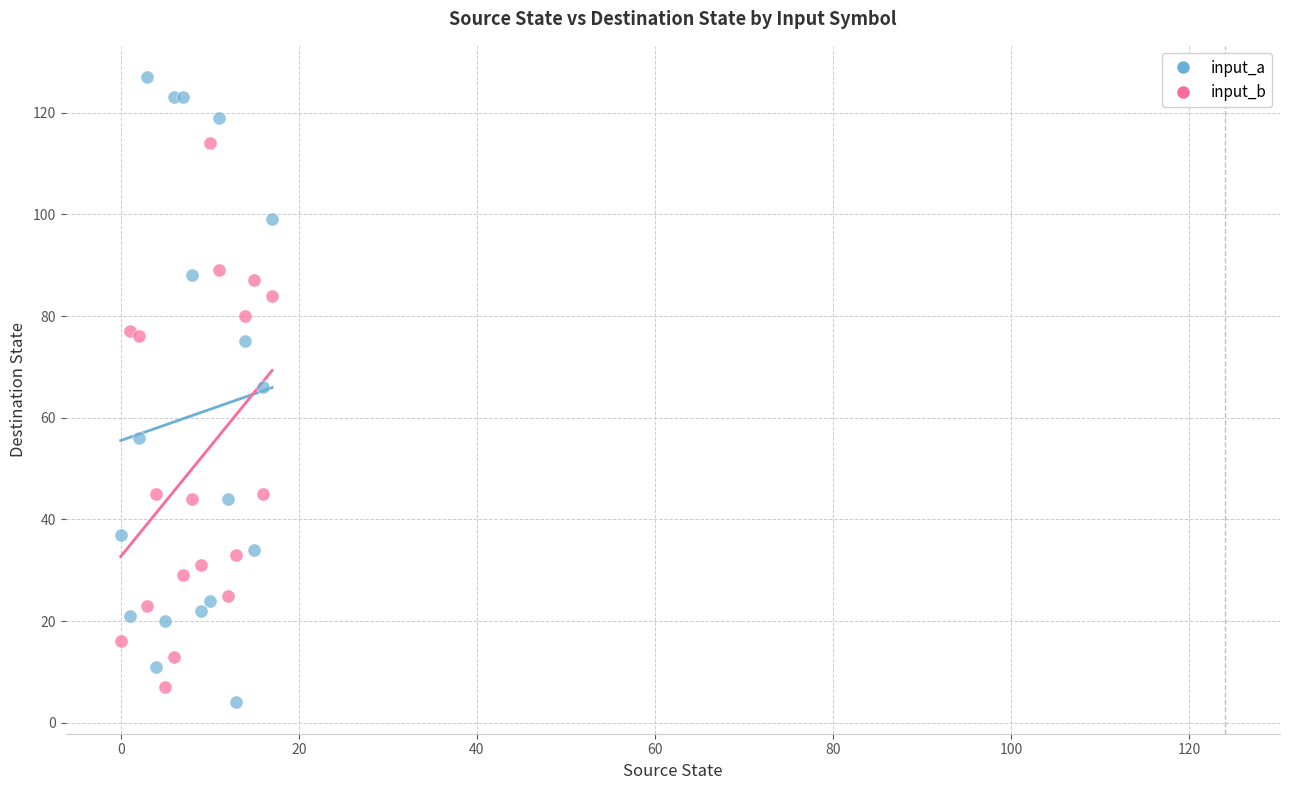

What are all the series names shown in the legend?

input_a, input_b